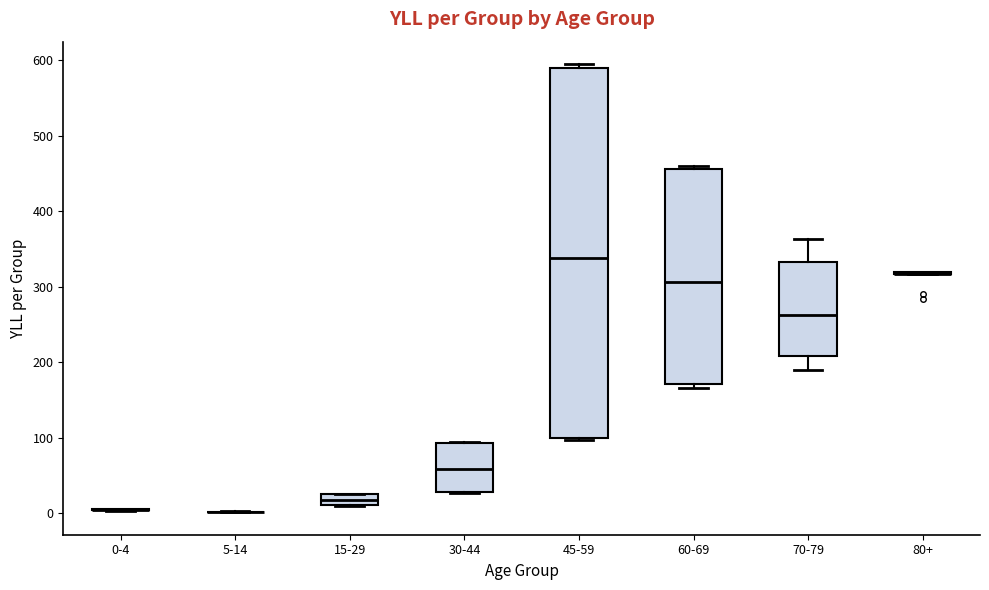

Which box is the tallest, from its lower edge to its upper edge?

45-59